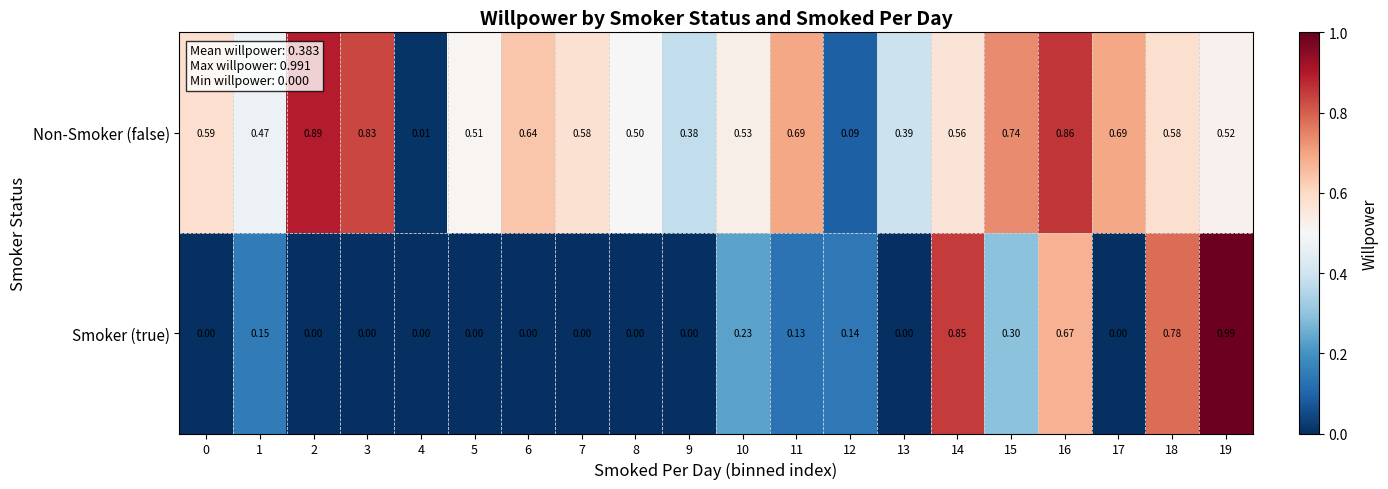

At how many categories does at least one series exceed 0?

20